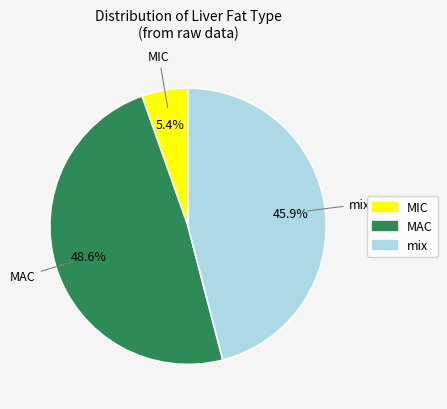

Does MIC represent more than half of the total?

No